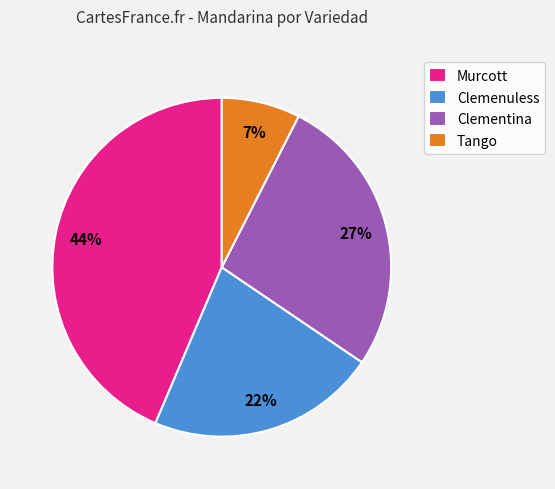

Which has a higher value, Murcott or Clemenuless?

Murcott